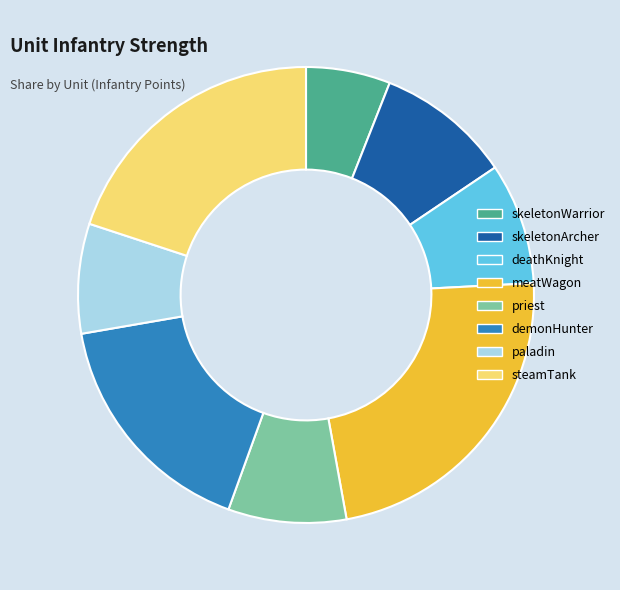

Count the number of slices in the pie.

8